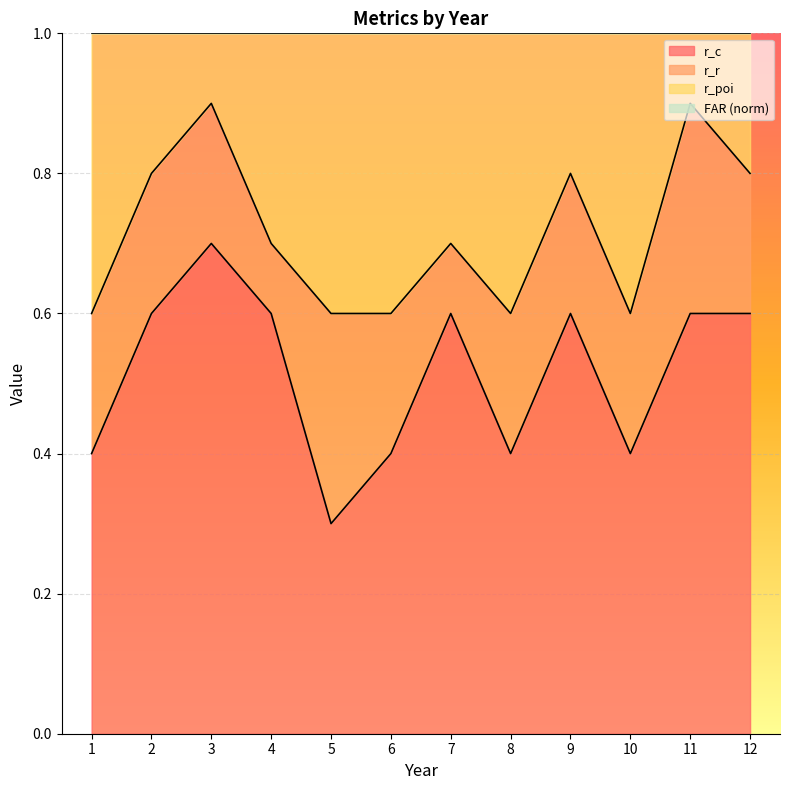

What is the value of the r_poi point at the 8th from the left?

0.6